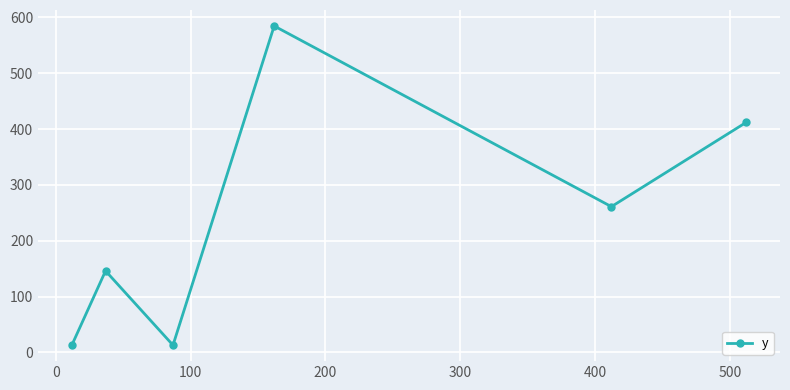

What is the maximum value shown in the chart?

584.5